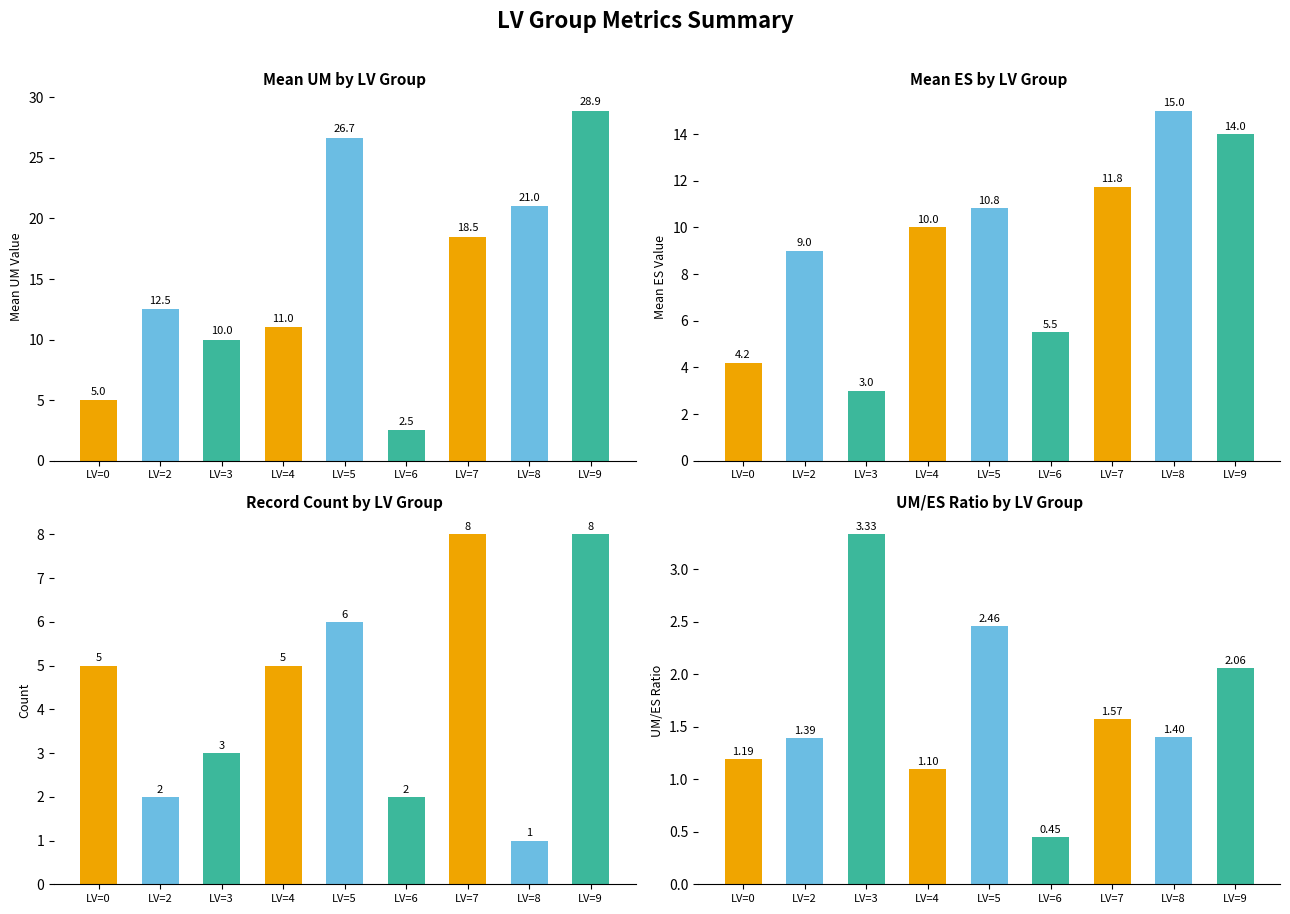

Is the value of UM/ES Ratio at LV=6 greater than the value of Mean UM at LV=3?

No